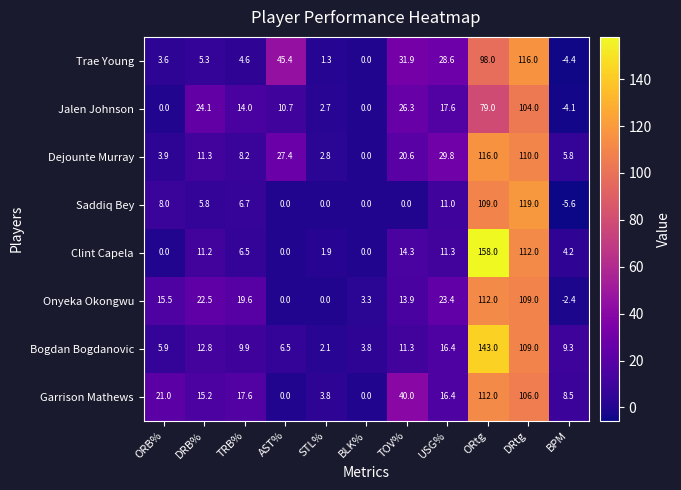

What is the sum of the Dejounte Murray values at BPM and ORtg?

121.8